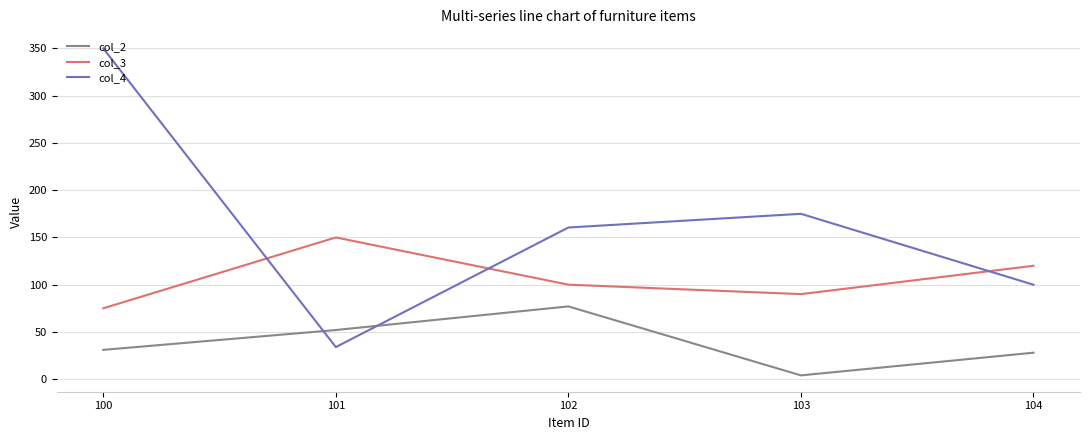

Rank the categories by col_3 value from highest to lowest.

101, 104, 102, 103, 100